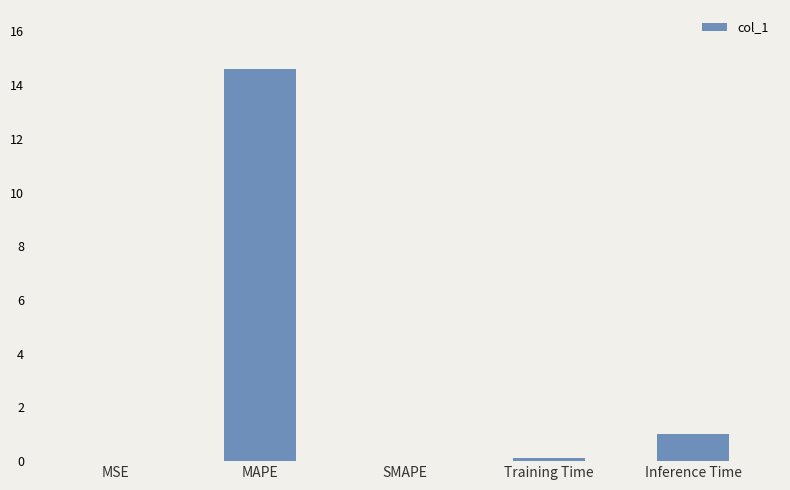

What is the change in value from MAPE to Training Time?

-14.5